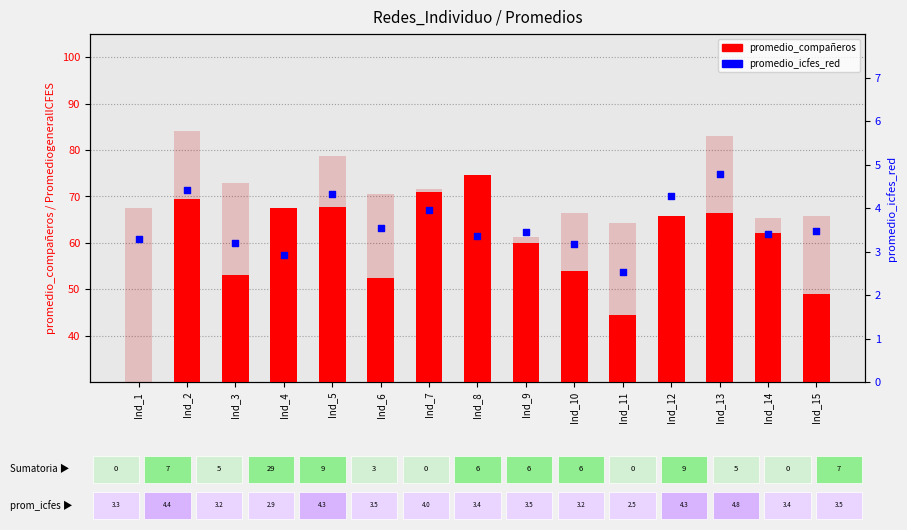

Which series has the widest spread of Y values?

promedio_compañeros